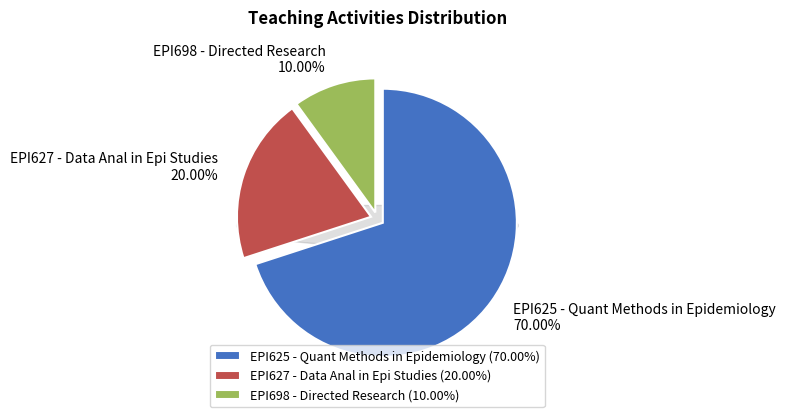

Is the sum of EPI625 - Quant Methods in Epidemiology and EPI698 - Directed Research greater than half?

Yes